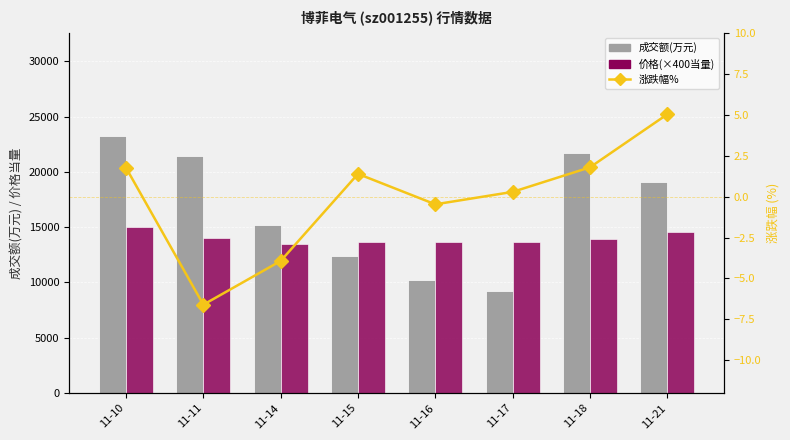

Which category has the highest value across all series?

11-10